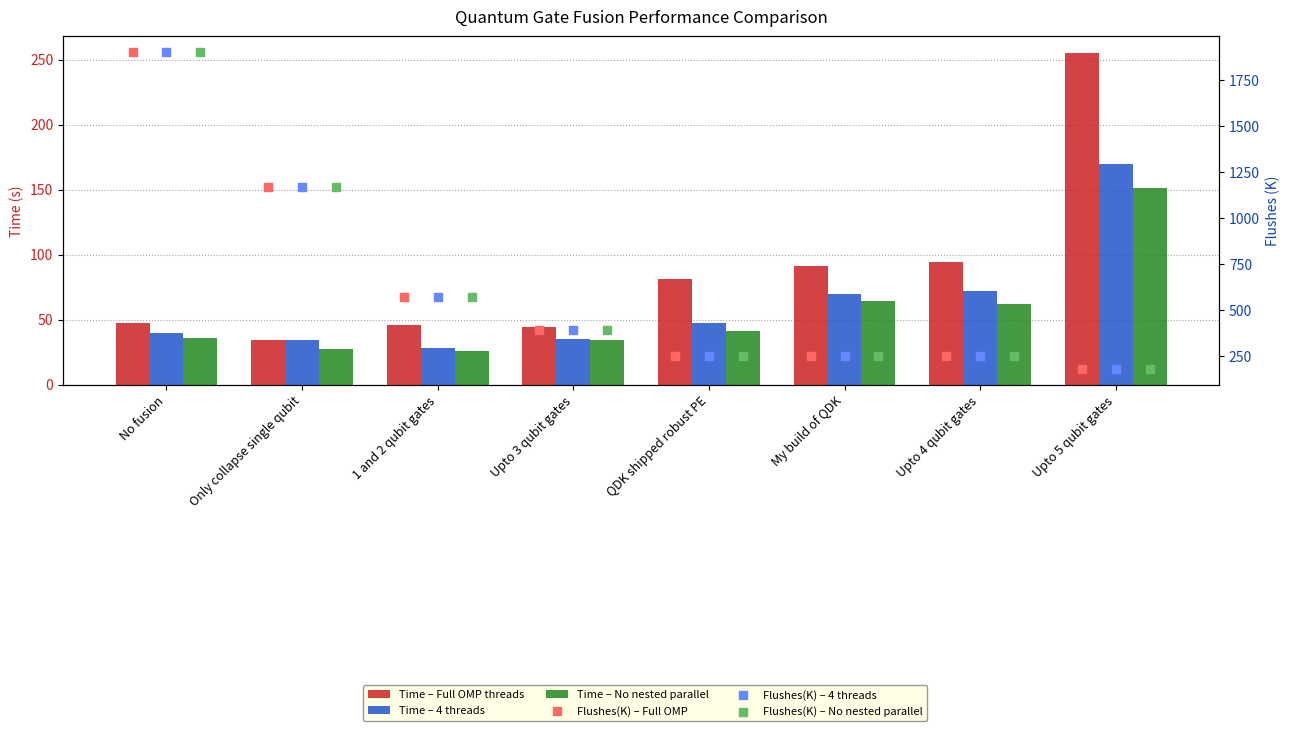

What is the total value across all series at Upto 5 qubit gates?

1116